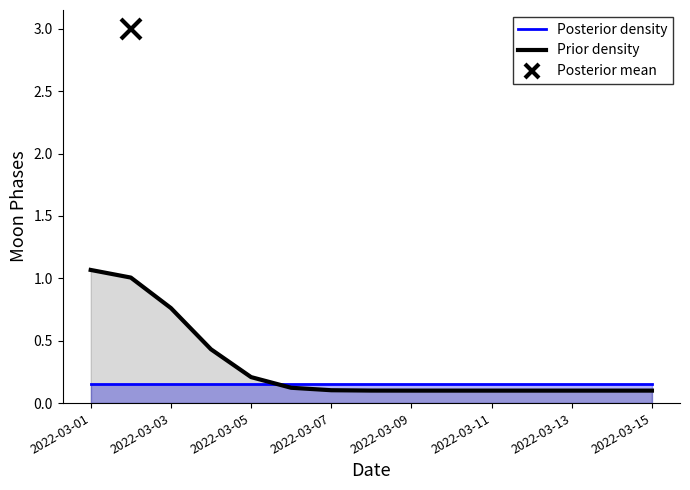

Rank the categories by value from lowest to highest.

0, 2, 3, 4, 5, 6, 7, 8, 9, 10, 11, 12, 13, 14, 1